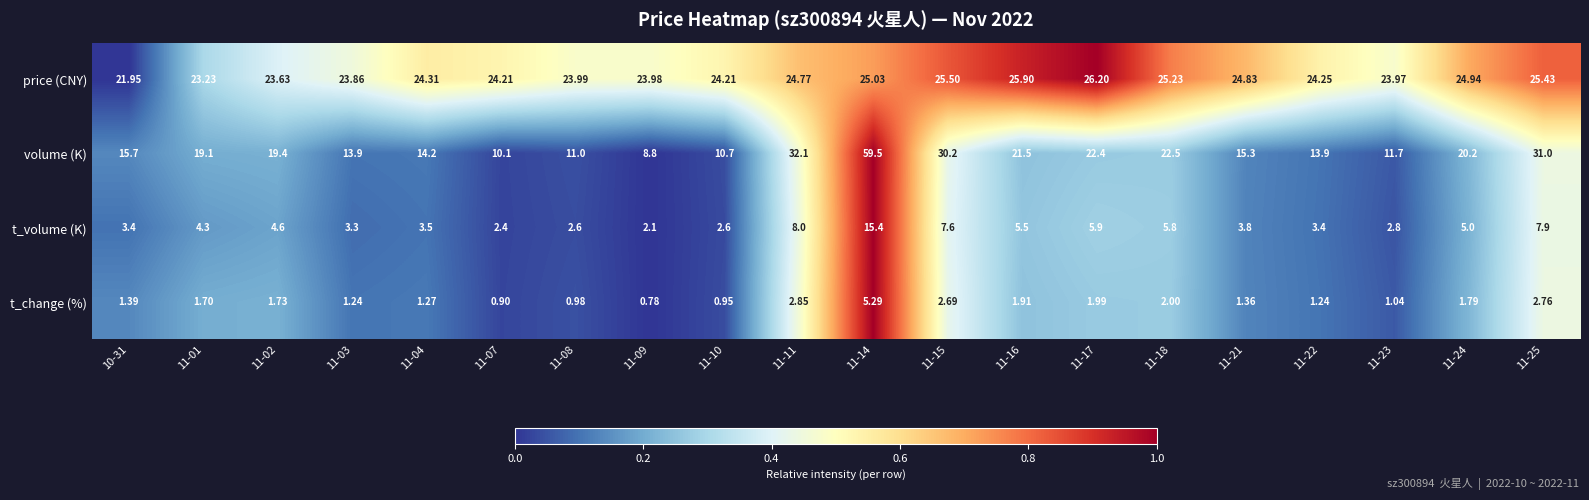

Which series has the largest total across all categories?

price (CNY)